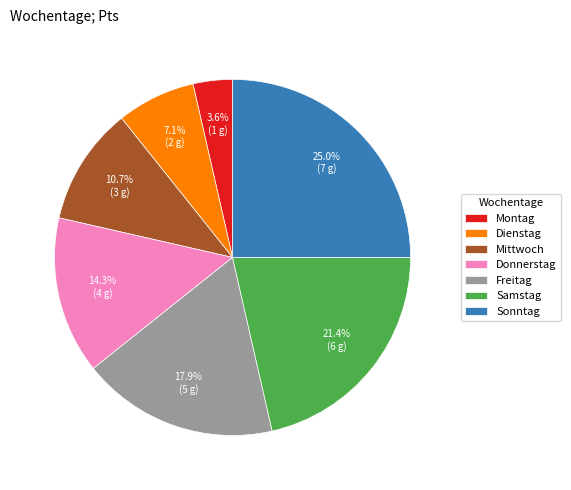

To the nearest percent, what percentage of the pie is Samstag?

21%